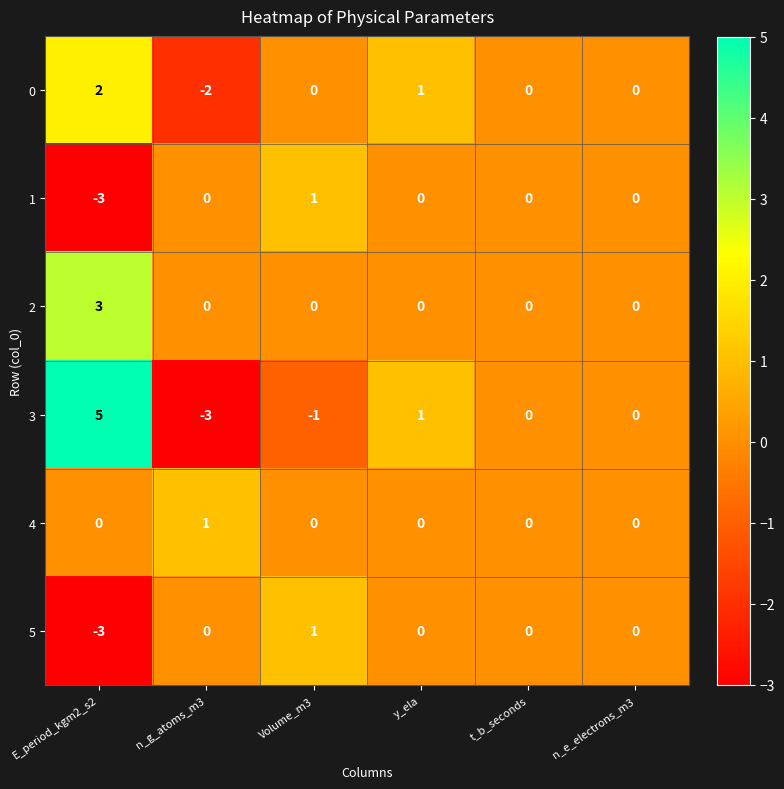

Which category has the highest value in the 0 series?

E_period_kgm2_s2